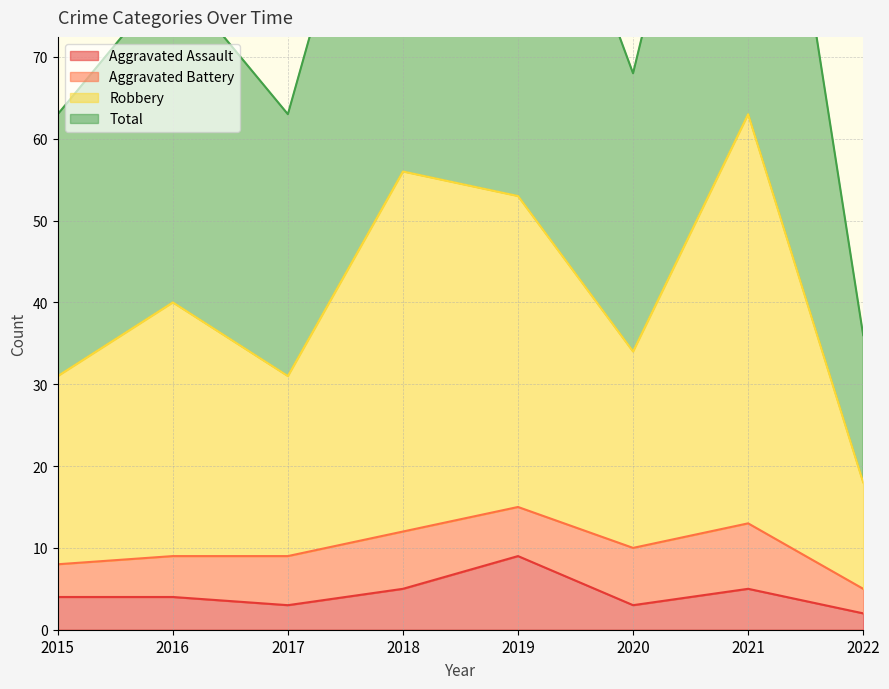

True or false: Total has more than 0 interior local peaks.

True